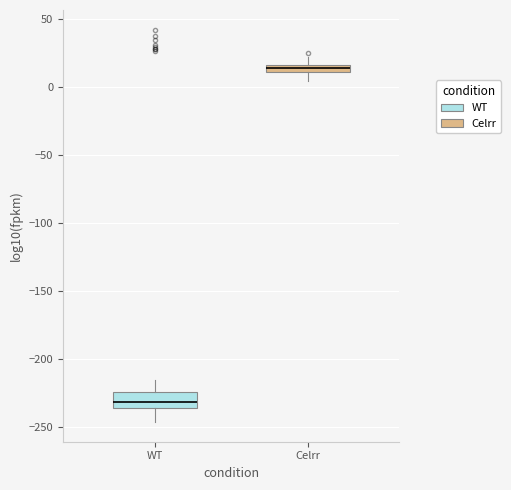

Comparing the boxes themselves (not the whiskers), which one is the tallest?

WT